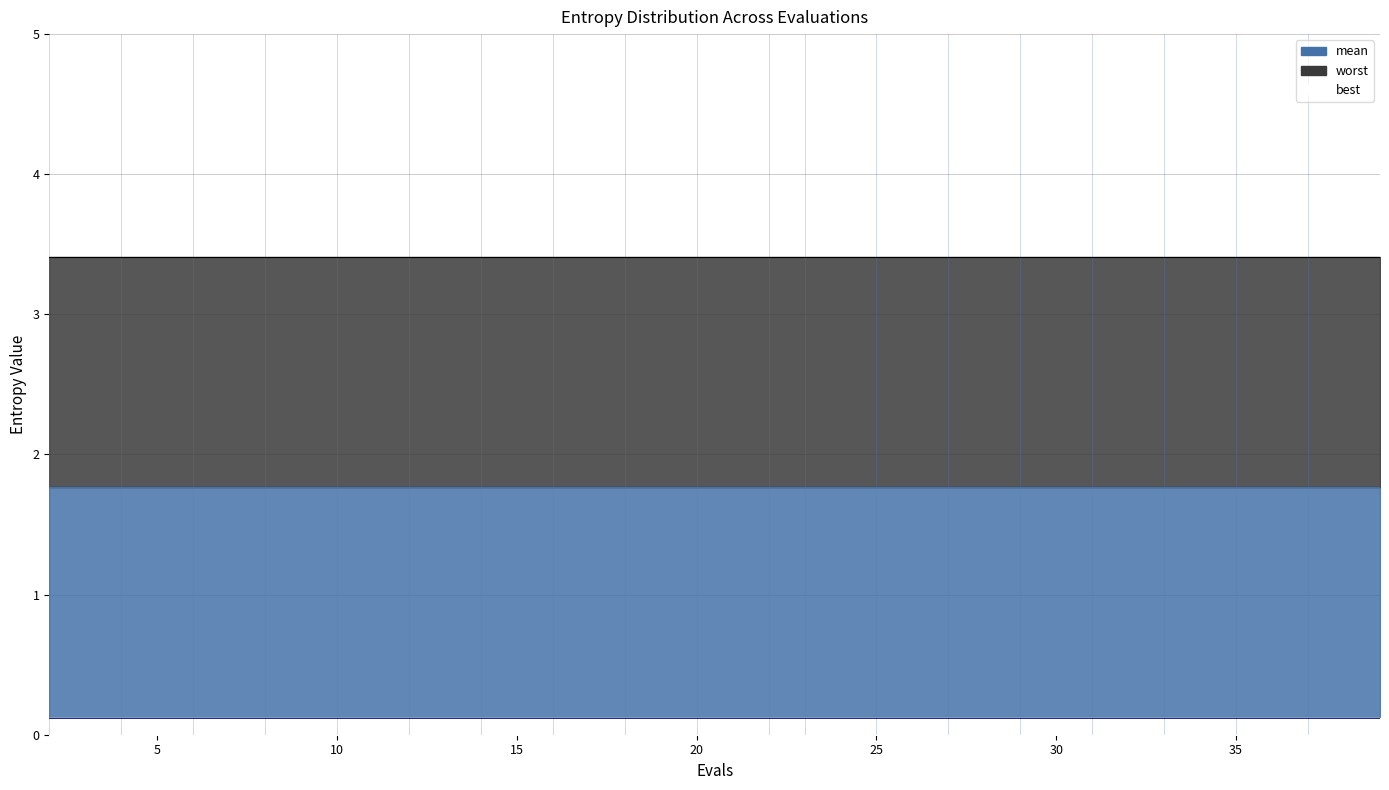

How many lines are shown in the chart?

3